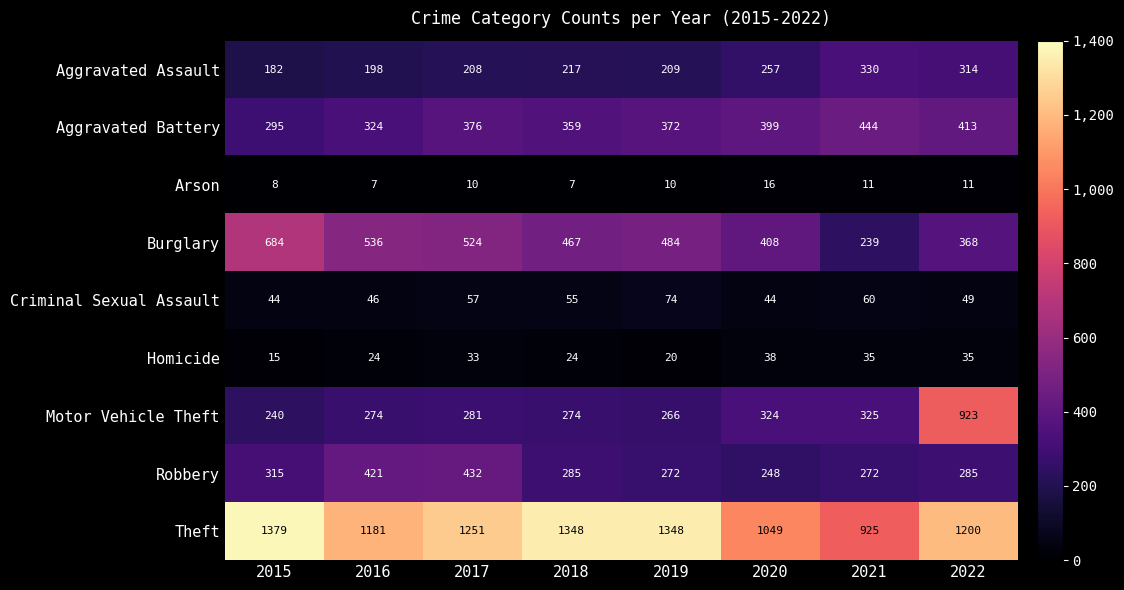

Count the number of data series in this chart.

9